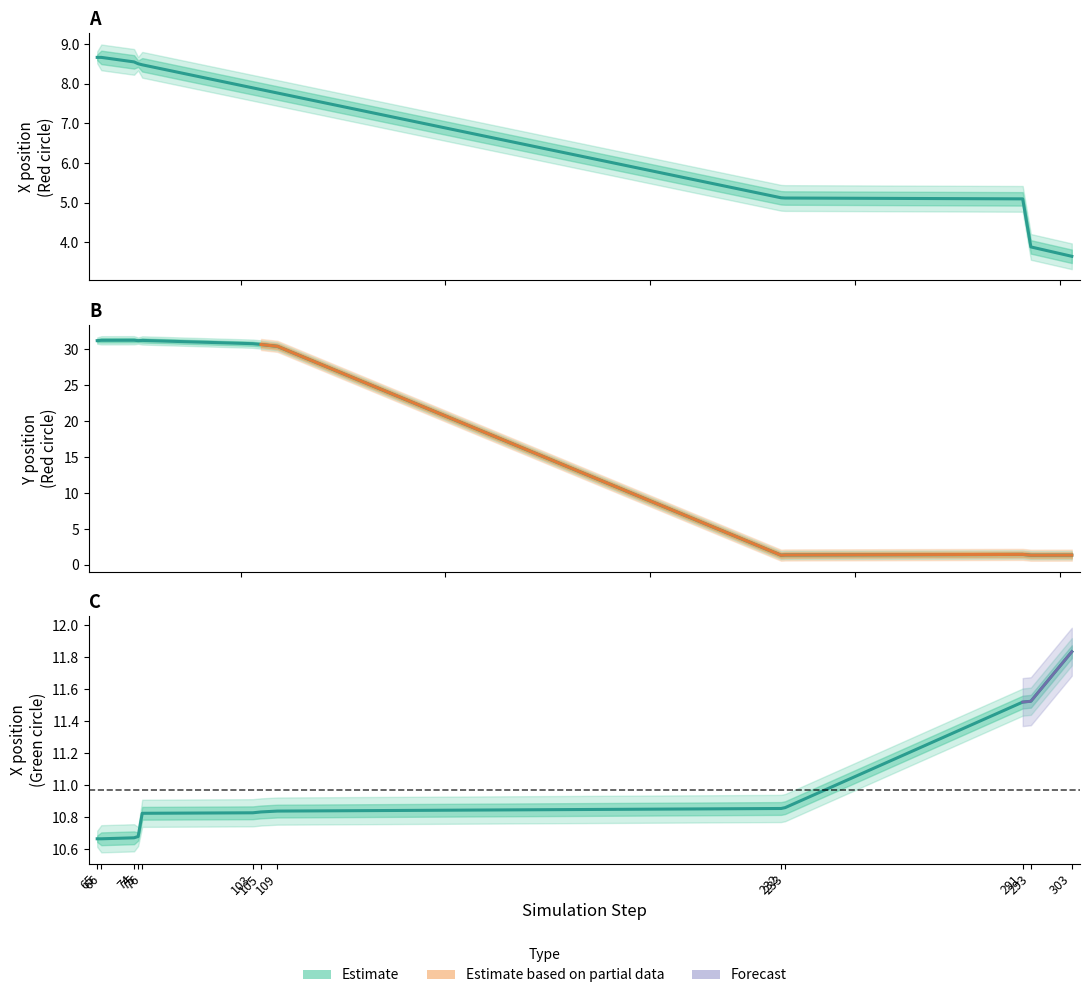

What value does the green_x series have at 233?

10.9